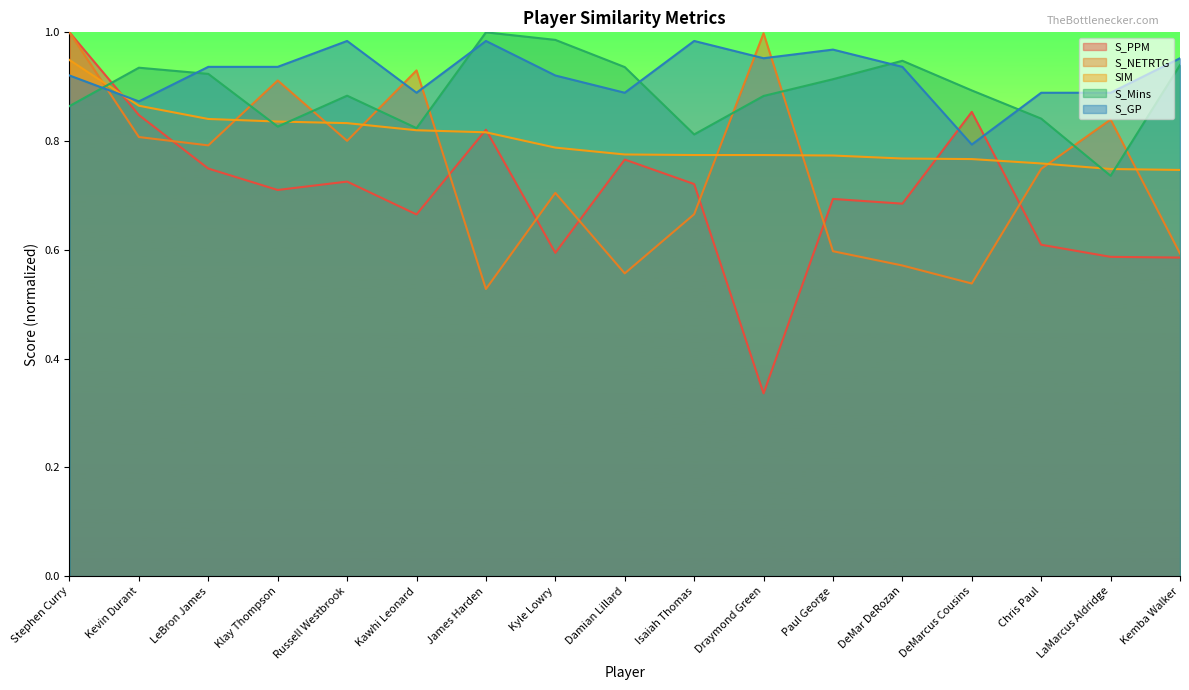

Reading right to left, what are all the values shown in this chart?

S_PPM: Kemba Walker=0.6	LaMarcus Aldridge=0.6	Chris Paul=0.6	DeMarcus Cousins=0.9	DeMar DeRozan=0.7	Paul George=0.7	Draymond Green=0.3	Isaiah Thomas=0.7	Damian Lillard=0.8	Kyle Lowry=0.6	James Harden=0.8	Kawhi Leonard=0.7	Russell Westbrook=0.7	Klay Thompson=0.7	LeBron James=0.7	Kevin Durant=0.8	Stephen Curry=1.0
S_NETRTG: Kemba Walker=0.6	LaMarcus Aldridge=0.8	Chris Paul=0.7	DeMarcus Cousins=0.5	DeMar DeRozan=0.6	Paul George=0.6	Draymond Green=1.0	Isaiah Thomas=0.7	Damian Lillard=0.6	Kyle Lowry=0.7	James Harden=0.5	Kawhi Leonard=0.9	Russell Westbrook=0.8	Klay Thompson=0.9	LeBron James=0.8	Kevin Durant=0.8	Stephen Curry=1.0
SIM: Kemba Walker=0.7	LaMarcus Aldridge=0.7	Chris Paul=0.8	DeMarcus Cousins=0.8	DeMar DeRozan=0.8	Paul George=0.8	Draymond Green=0.8	Isaiah Thomas=0.8	Damian Lillard=0.8	Kyle Lowry=0.8	James Harden=0.8	Kawhi Leonard=0.8	Russell Westbrook=0.8	Klay Thompson=0.8	LeBron James=0.8	Kevin Durant=0.9	Stephen Curry=0.9
S_Mins: Kemba Walker=0.9	LaMarcus Aldridge=0.7	Chris Paul=0.8	DeMarcus Cousins=0.9	DeMar DeRozan=0.9	Paul George=0.9	Draymond Green=0.9	Isaiah Thomas=0.8	Damian Lillard=0.9	Kyle Lowry=1.0	James Harden=1.0	Kawhi Leonard=0.8	Russell Westbrook=0.9	Klay Thompson=0.8	LeBron James=0.9	Kevin Durant=0.9	Stephen Curry=0.9
S_GP: Kemba Walker=1.0	LaMarcus Aldridge=0.9	Chris Paul=0.9	DeMarcus Cousins=0.8	DeMar DeRozan=0.9	Paul George=1.0	Draymond Green=1.0	Isaiah Thomas=1.0	Damian Lillard=0.9	Kyle Lowry=0.9	James Harden=1.0	Kawhi Leonard=0.9	Russell Westbrook=1.0	Klay Thompson=0.9	LeBron James=0.9	Kevin Durant=0.9	Stephen Curry=0.9